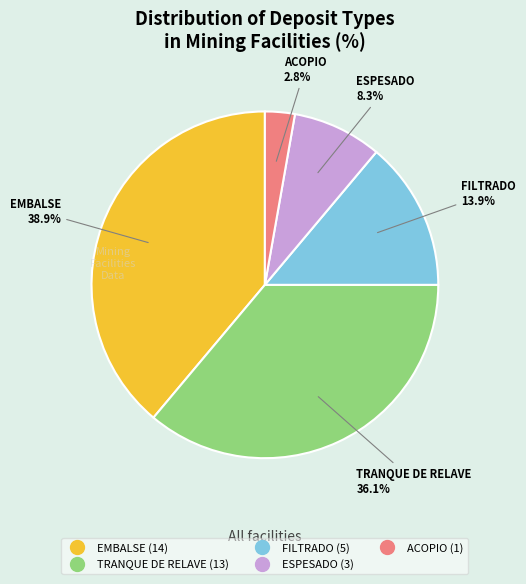

What percentage is NOT represented by TRANQUE DE RELAVE?

63.9%